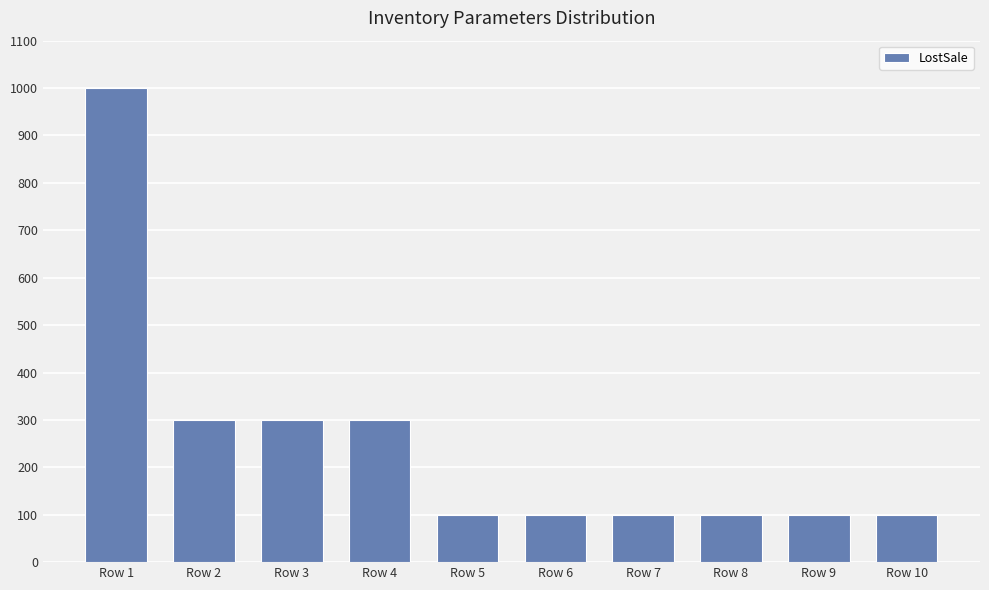

How many bars are there in total?

10